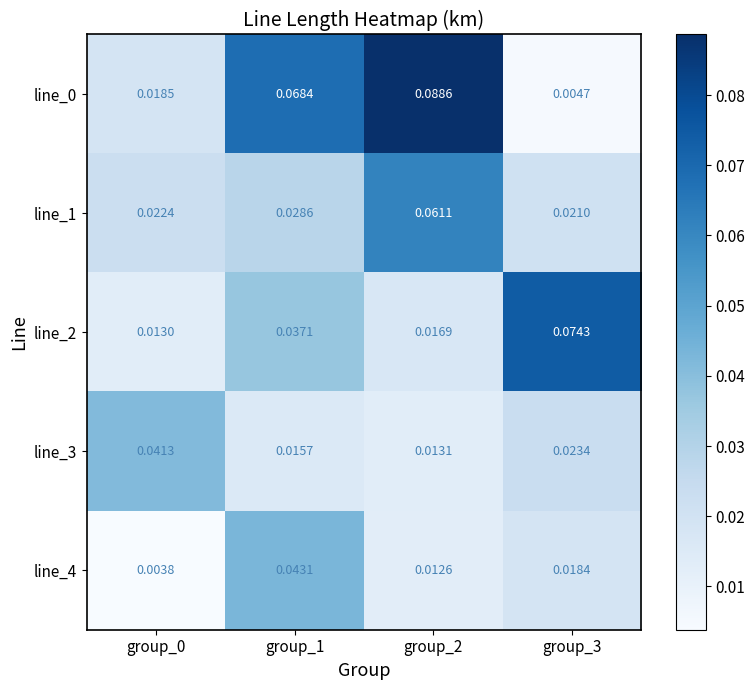

Is the value of line_0 at group_3 greater than the value of line_1 at group_3?

No